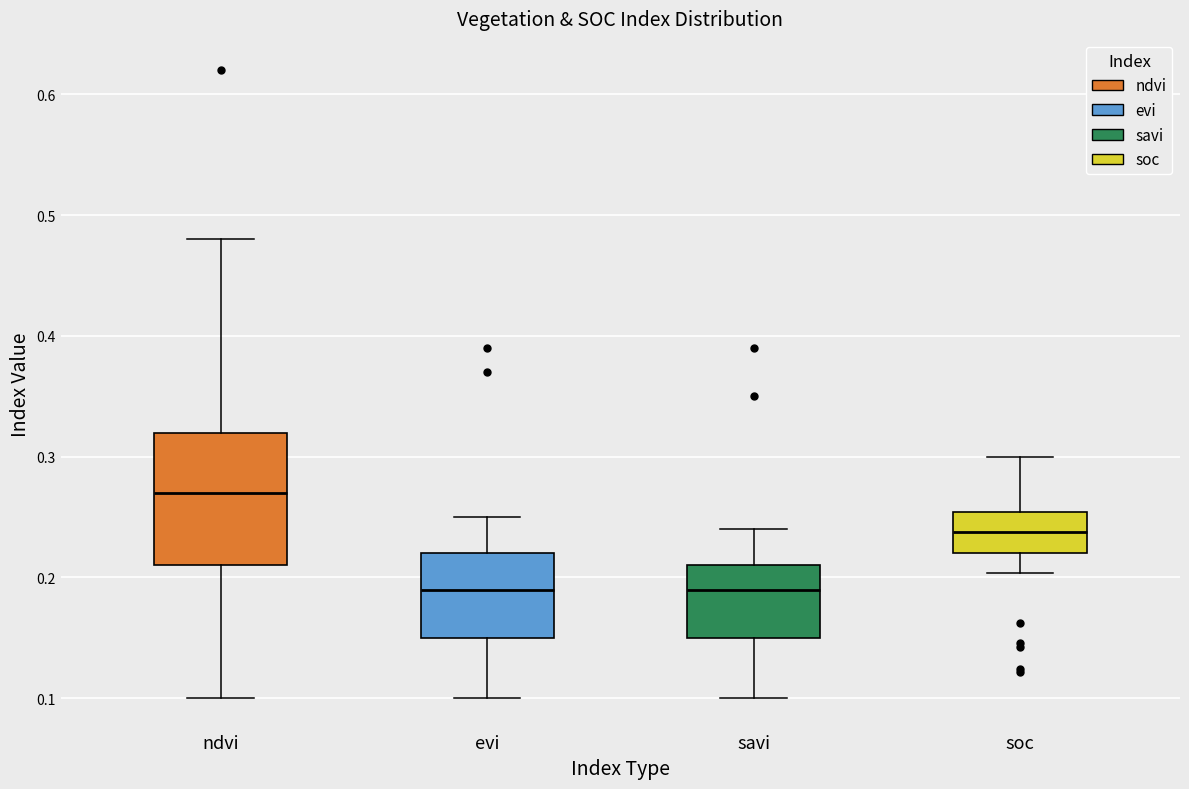

Reading left to right, read every box against the y-axis: the position of its median line, the range the box covers, and the ends of its whiskers. The values are not printed on the chart, so give them approximately, as read against the axis.

ndvi: median 0.27, box 0.21 to 0.32, whiskers 0.10 to 0.48
evi: median 0.19, box 0.15 to 0.22, whiskers 0.10 to 0.25
savi: median 0.19, box 0.15 to 0.21, whiskers 0.10 to 0.24
soc: median 0.24, box 0.22 to 0.25, whiskers 0.20 to 0.30